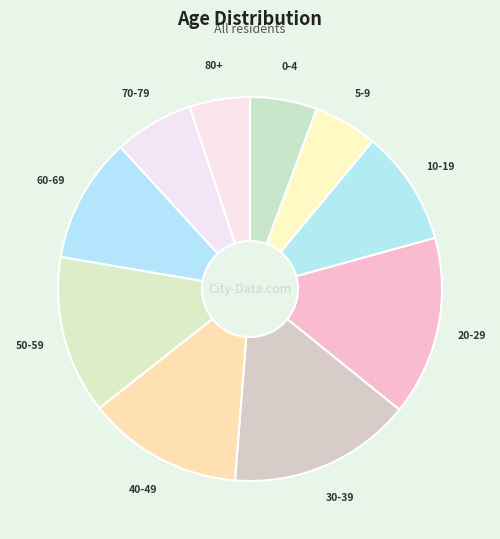

Do 70-79 and 30-39 together represent more than half of the pie?

No